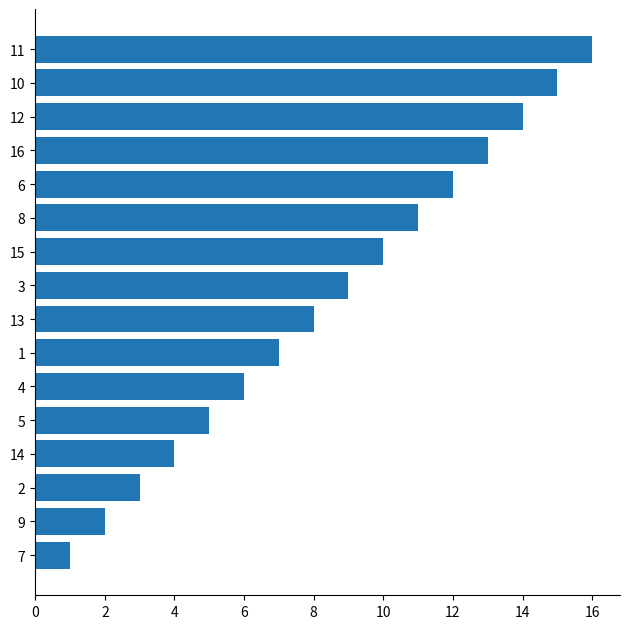

What is the approximate value at 8, to the nearest 5?

10